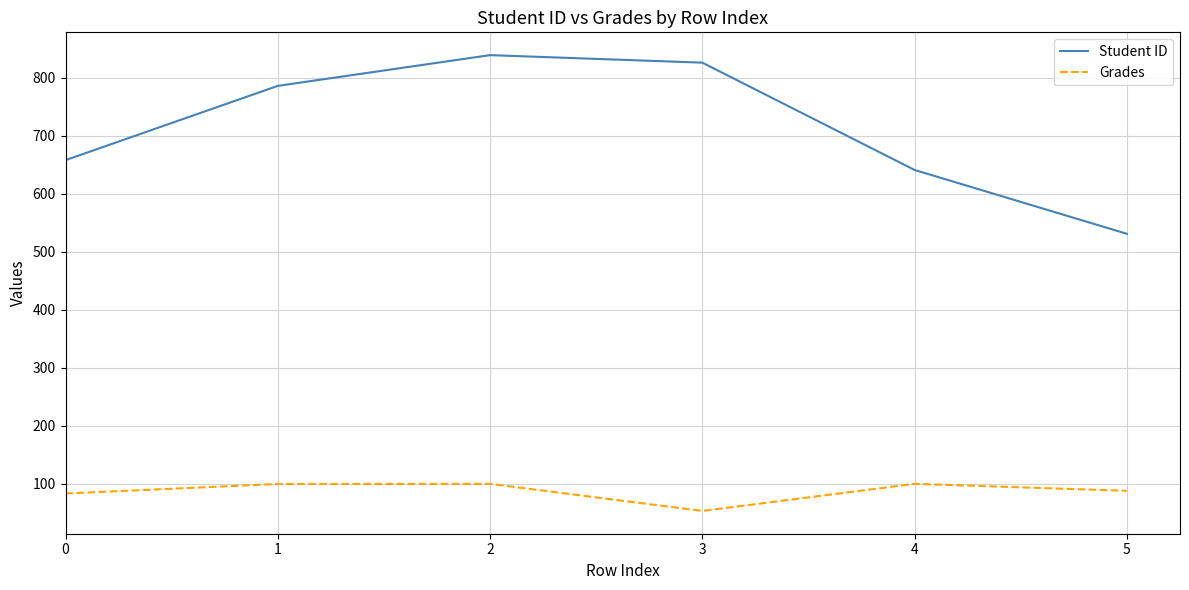

What is the sum of all Grades values?

524.5